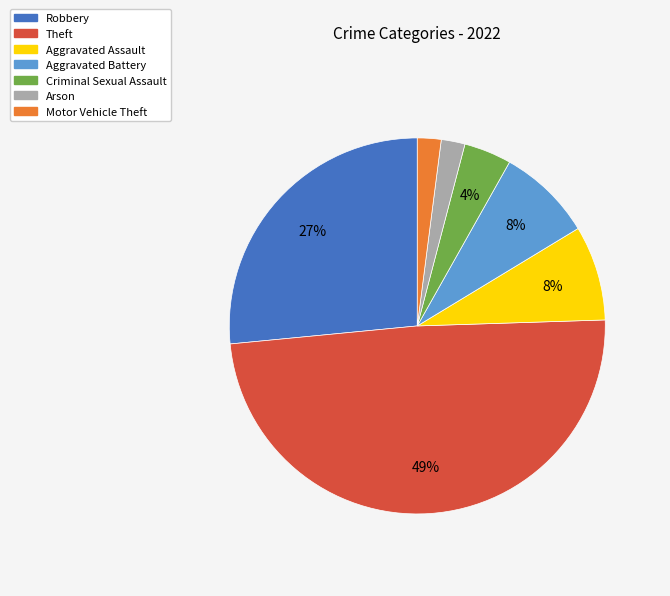

To the nearest percent, what is the difference between the largest and smallest slice percentages?

47%